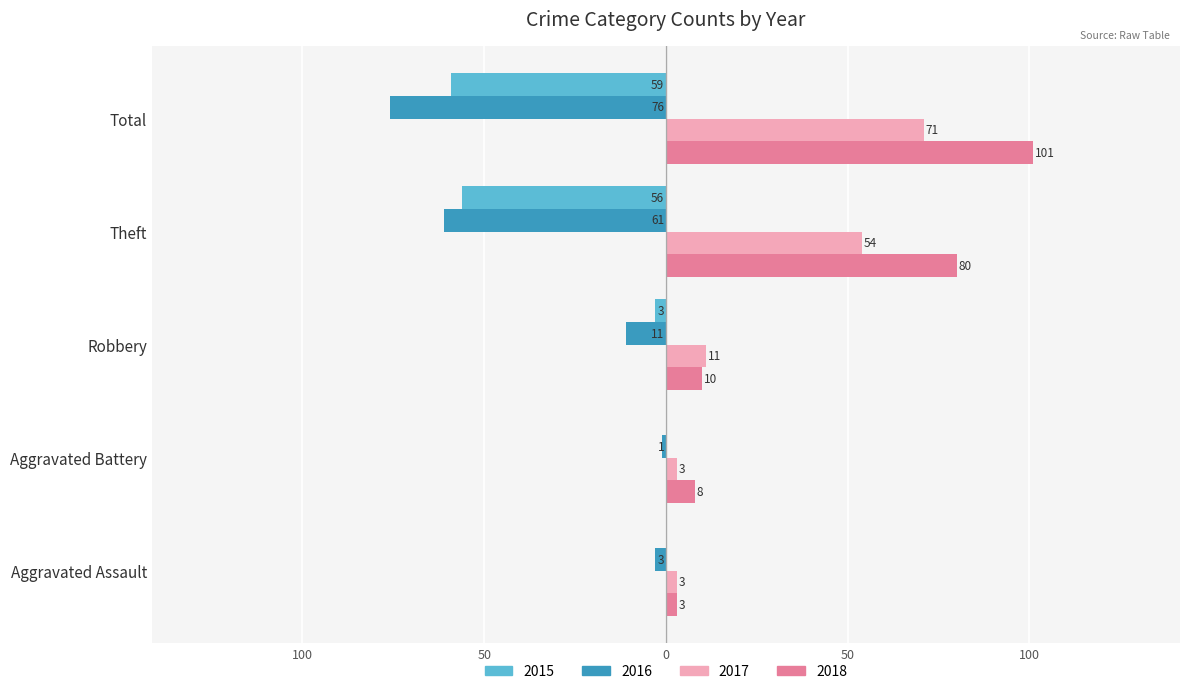

What are all the series names shown in the legend?

2015, 2016, 2017, 2018